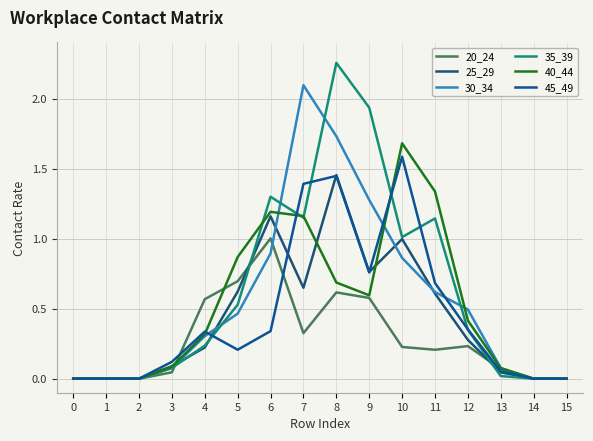

How many lines are shown in the chart?

6